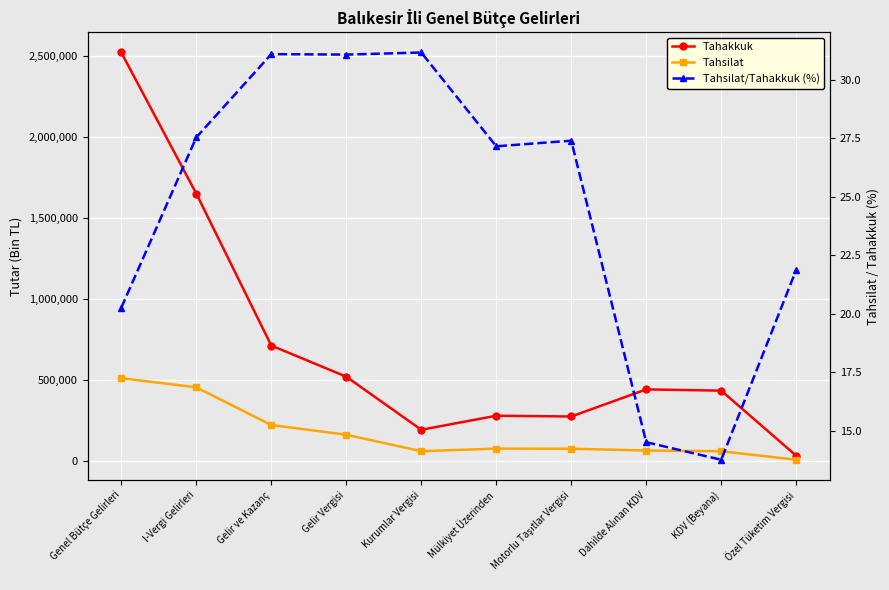

What is the total value across all series at Motorlu Taşıtlar Vergisi?

349427.4